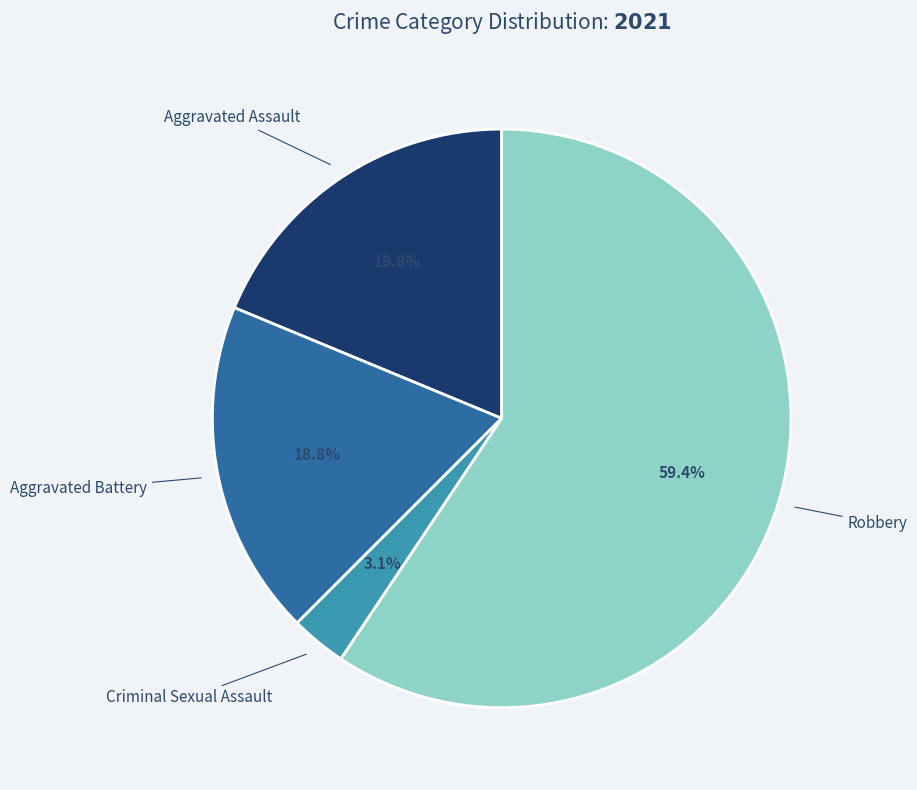

Does any single category account for the majority?

Yes